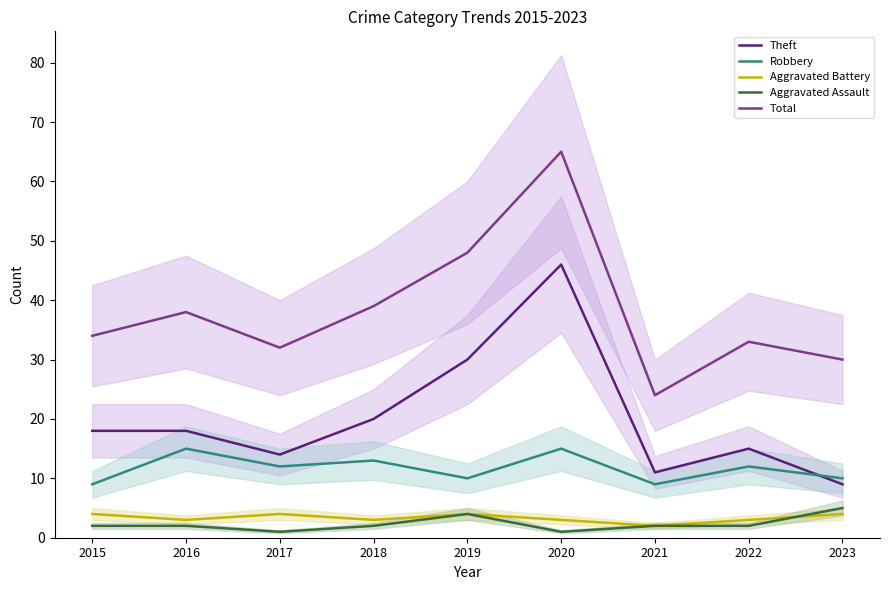

Rank the categories by Total value from highest to lowest.

2020, 2019, 2018, 2016, 2015, 2022, 2017, 2023, 2021